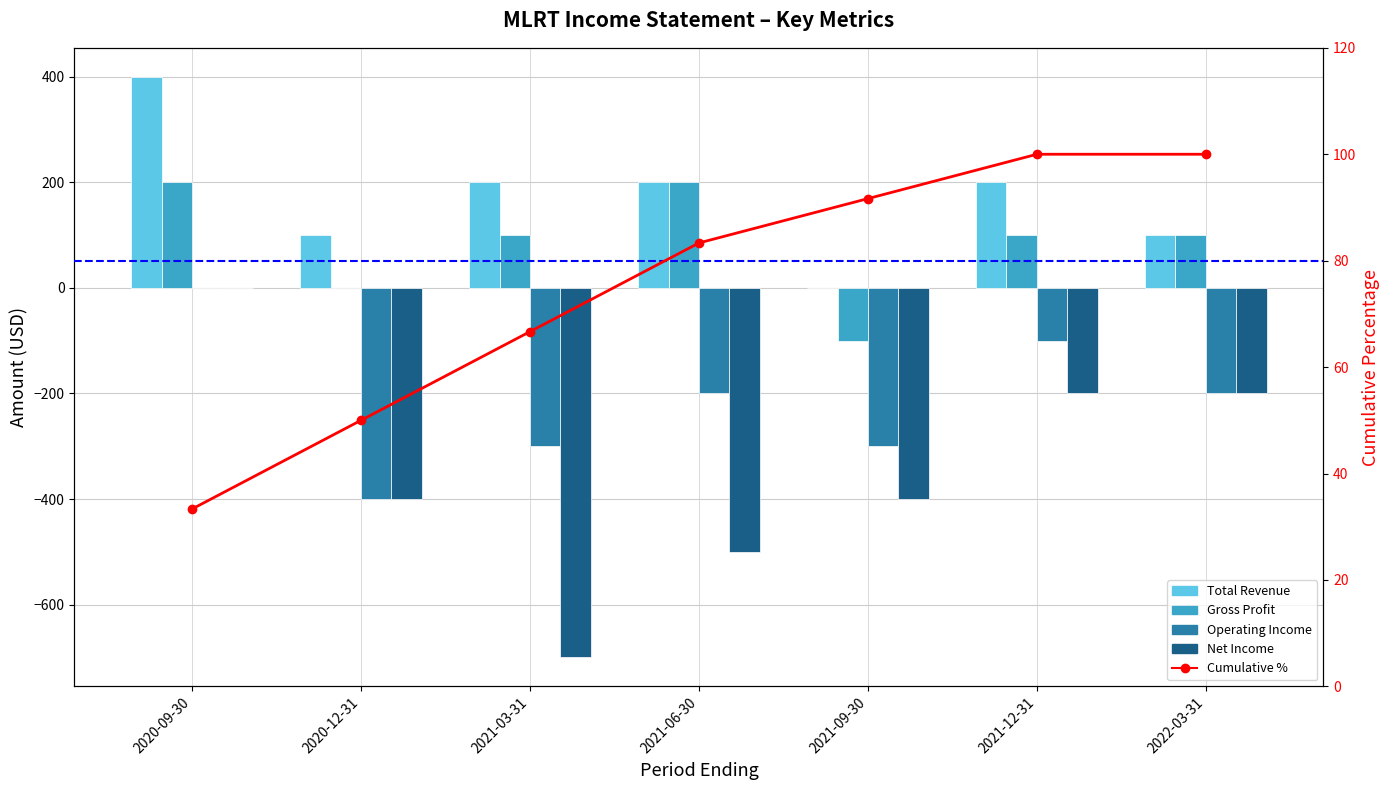

At how many categories does at least one series exceed -584?

7